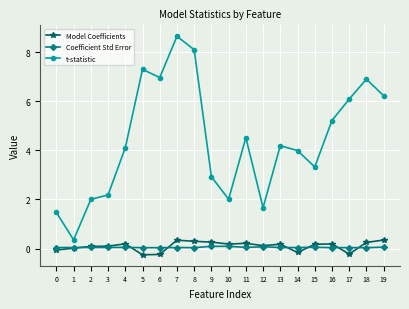

What are all the series names shown in the legend?

Model Coefficients, Coefficient Std Error, t-statistic